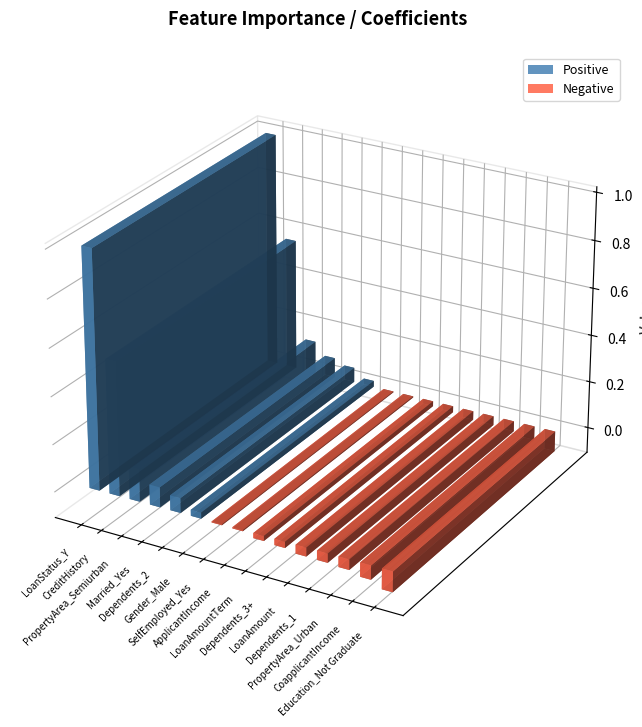

What is the greatest value displayed?

1.0